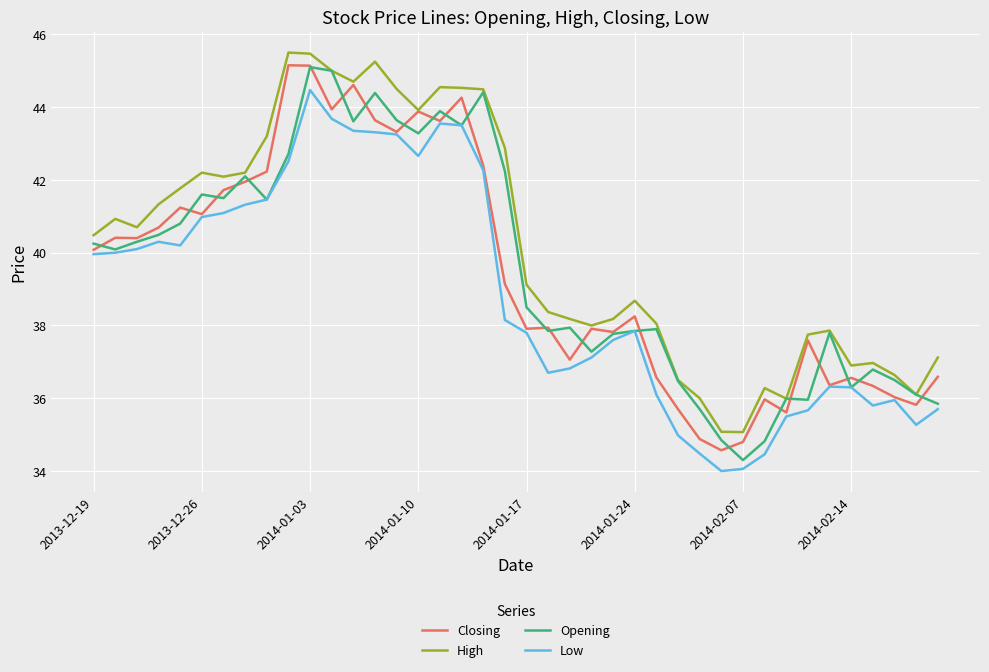

Which series has the largest total across all categories?

High